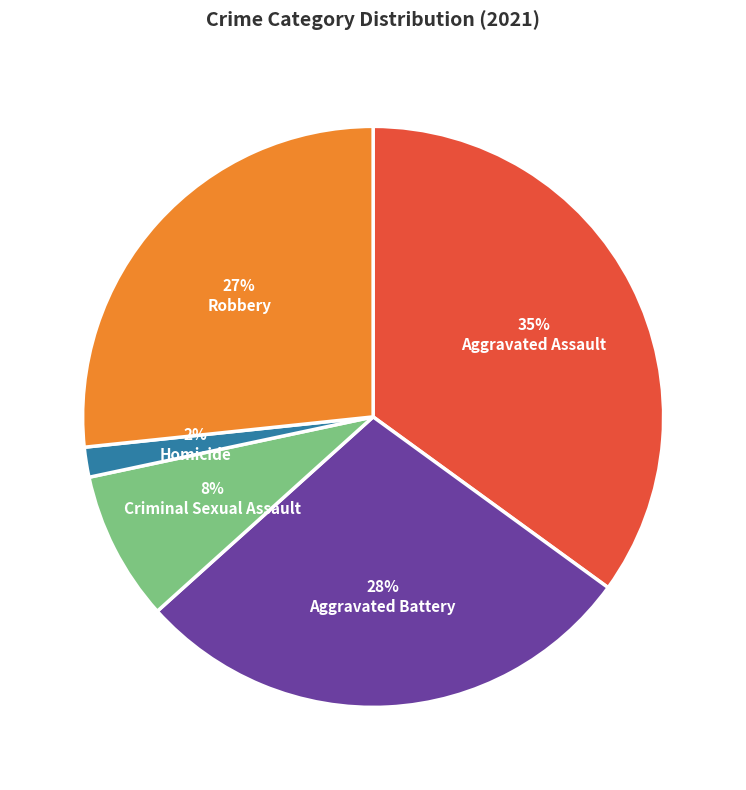

True or false: Robbery accounts for 17% of the total.

False